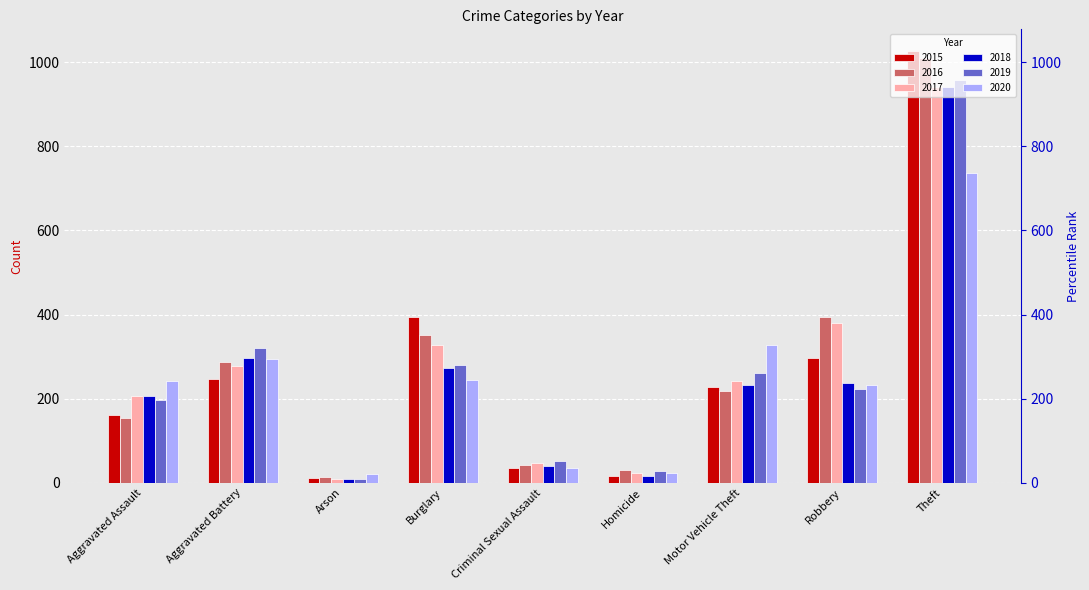

Reading right to left, what are all the values shown in this chart?

2015: 1027	297	228	17	34	393	11	246	160
2016: 1009	394	218	29	43	352	13	288	154
2017: 941	381	243	24	47	327	9	277	207
2018: 941	237	232	15	40	273	9	297	206
2019: 959	224	260	27	51	281	8	321	197
2020: 736	233	328	24	36	245	20	294	242